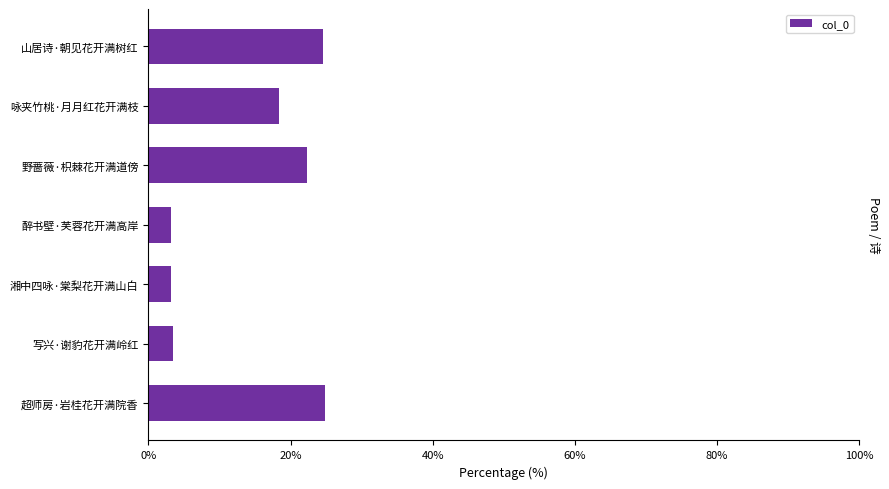

What is the smallest value displayed?

3.2